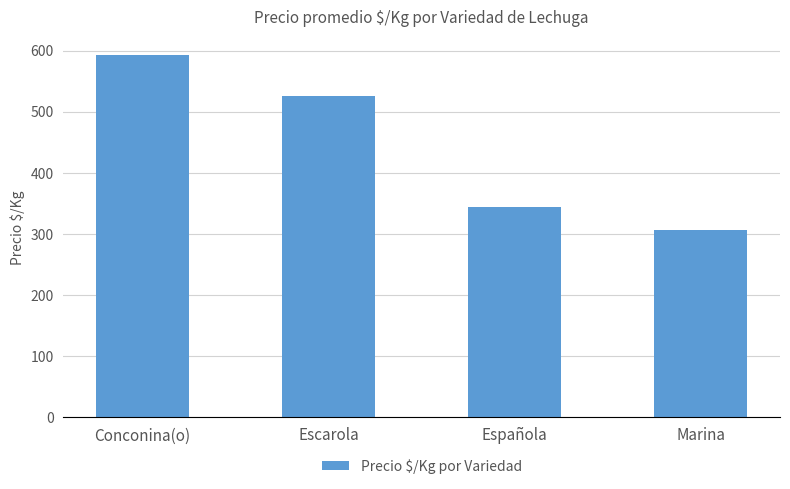

Count the number of data series in this chart.

1